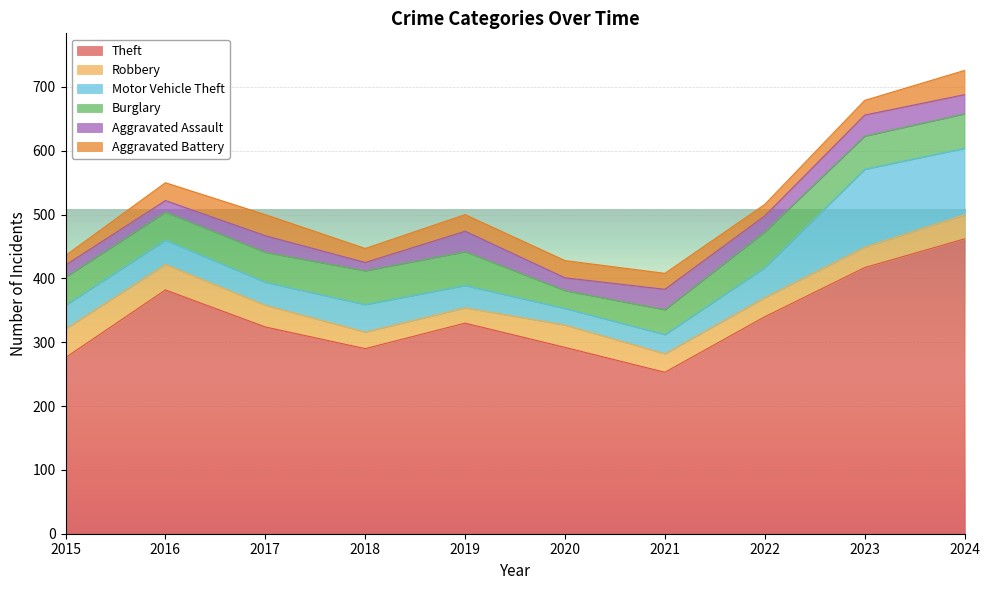

Where does the Motor Vehicle Theft series first go above 38?

2018